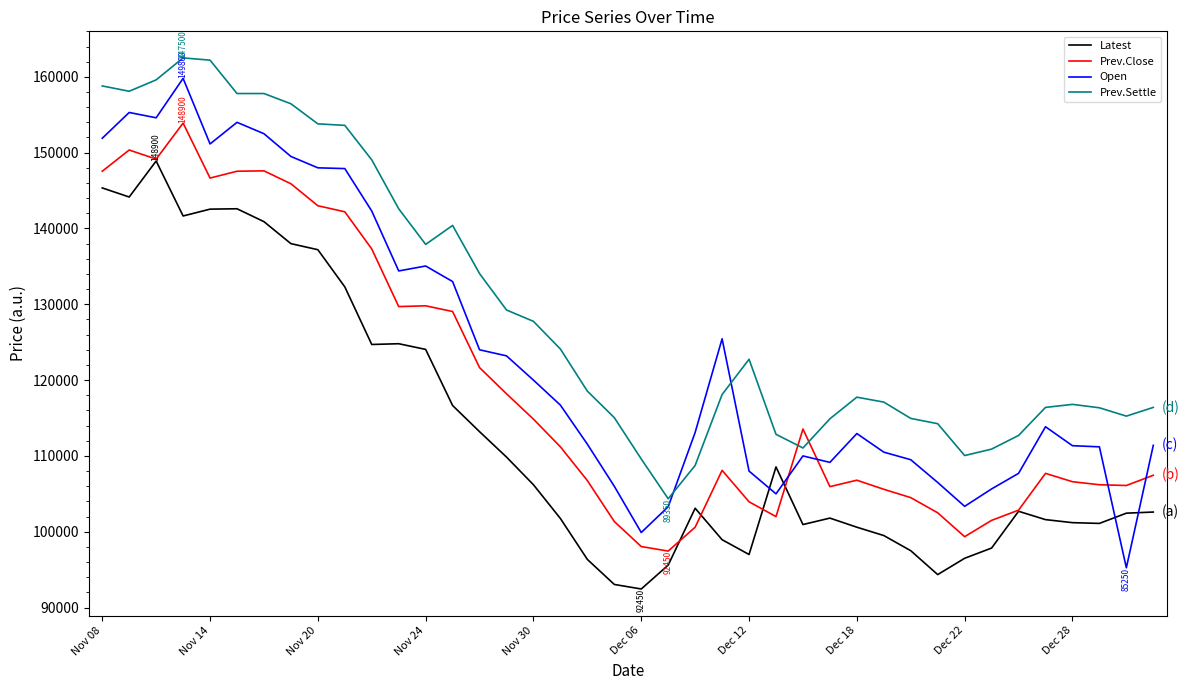

Which series has the widest spread of values?

Open